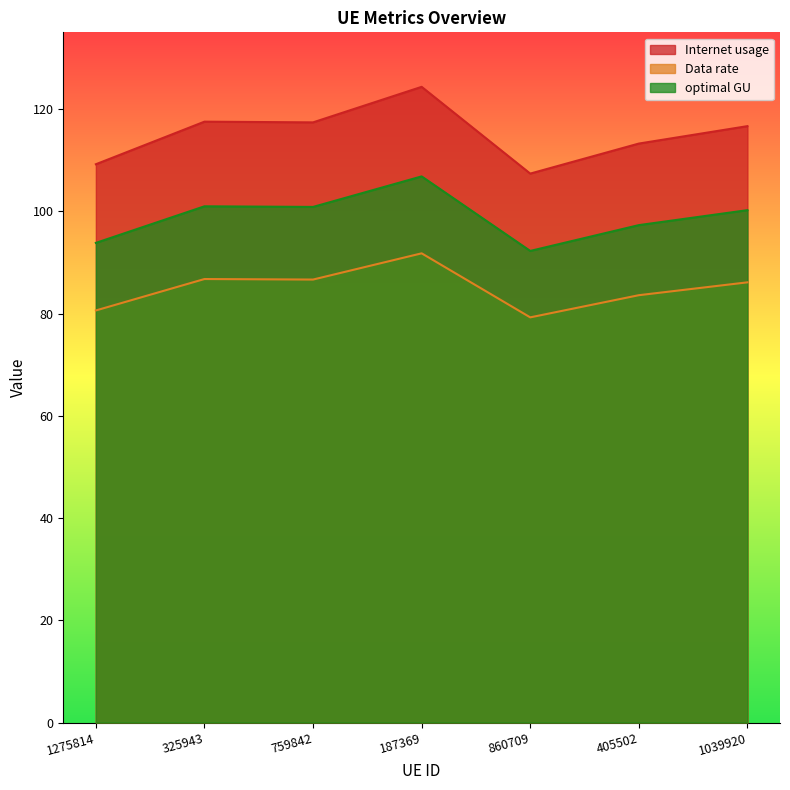

At which label does optimal GU first exceed 116?

325943